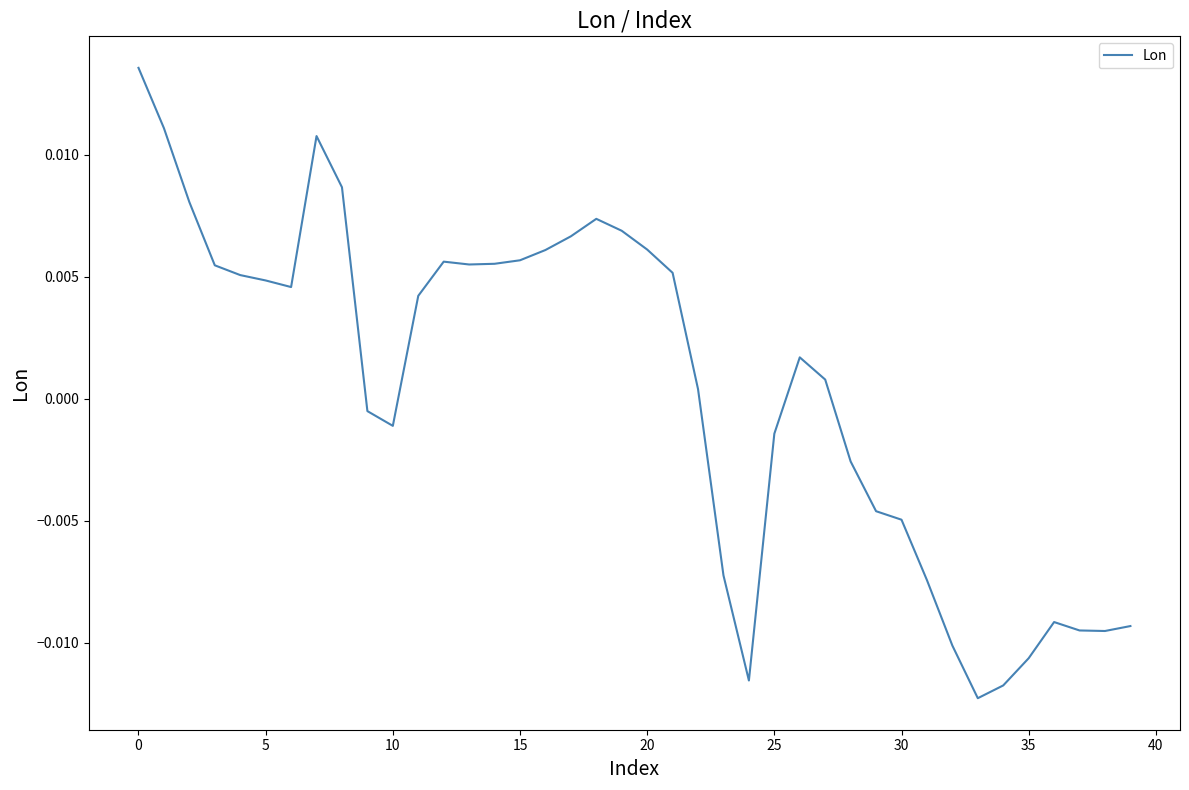

How many lines are shown in the chart?

1